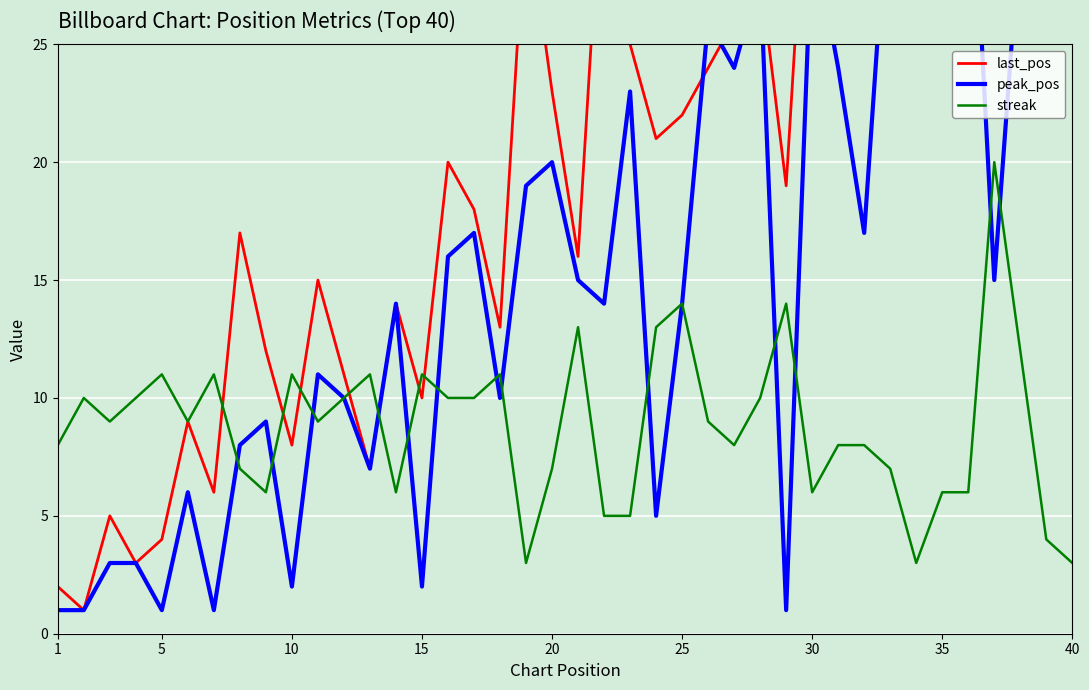

Is it true that streak equals 7 at 20?

True